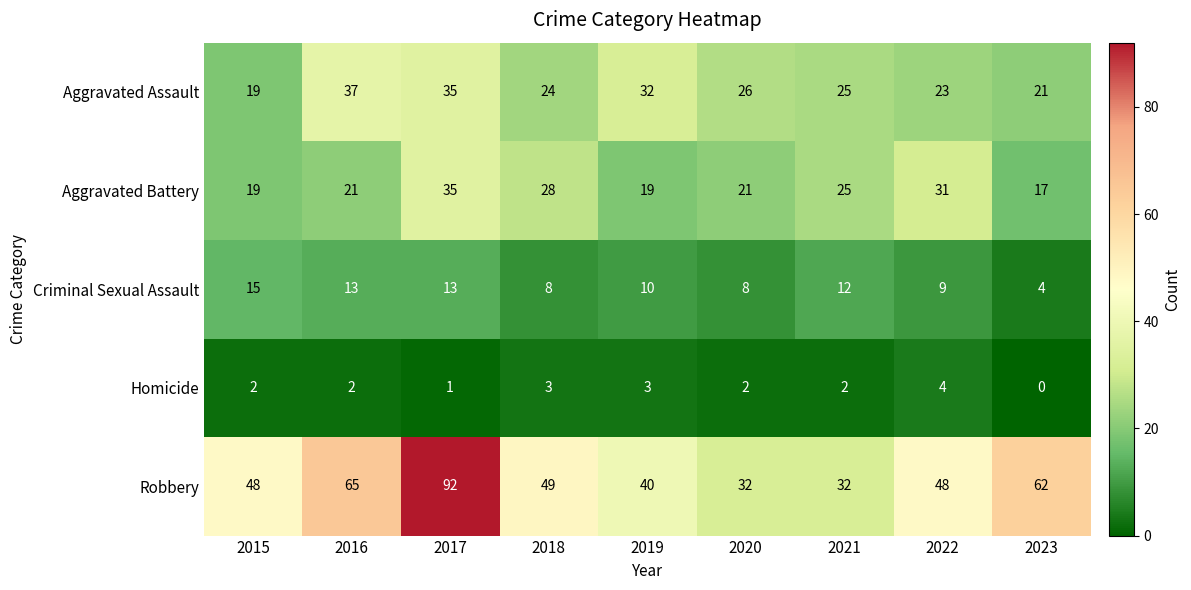

What is the approximate value of Aggravated Assault at 2017?

35